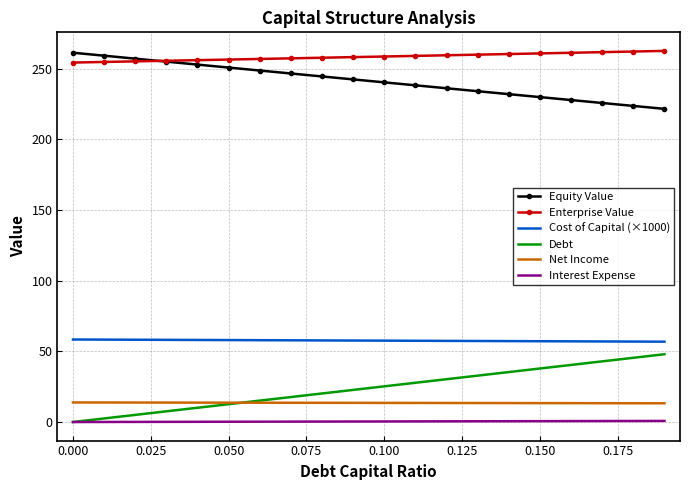

Which series has the widest spread of values?

Debt